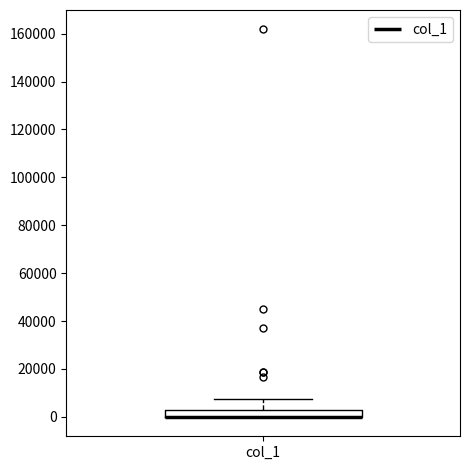

Where is the upper edge of the box for col_1 on the y-axis? The values are not printed on the chart, so give them approximately, as read against the axis.

4000